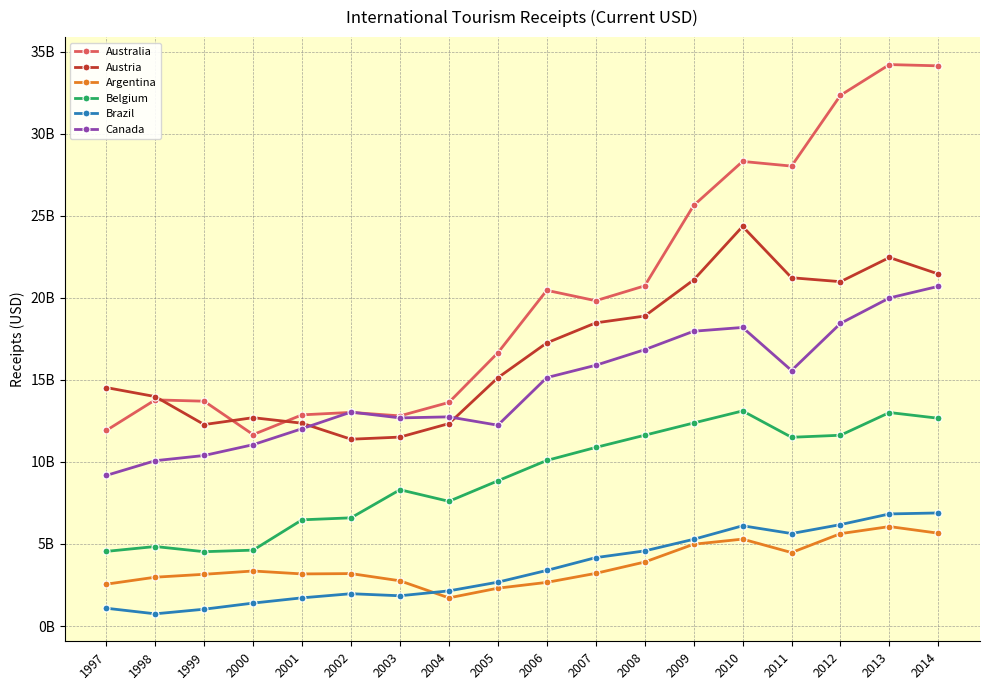

Which category has the lowest value across all series?

1998